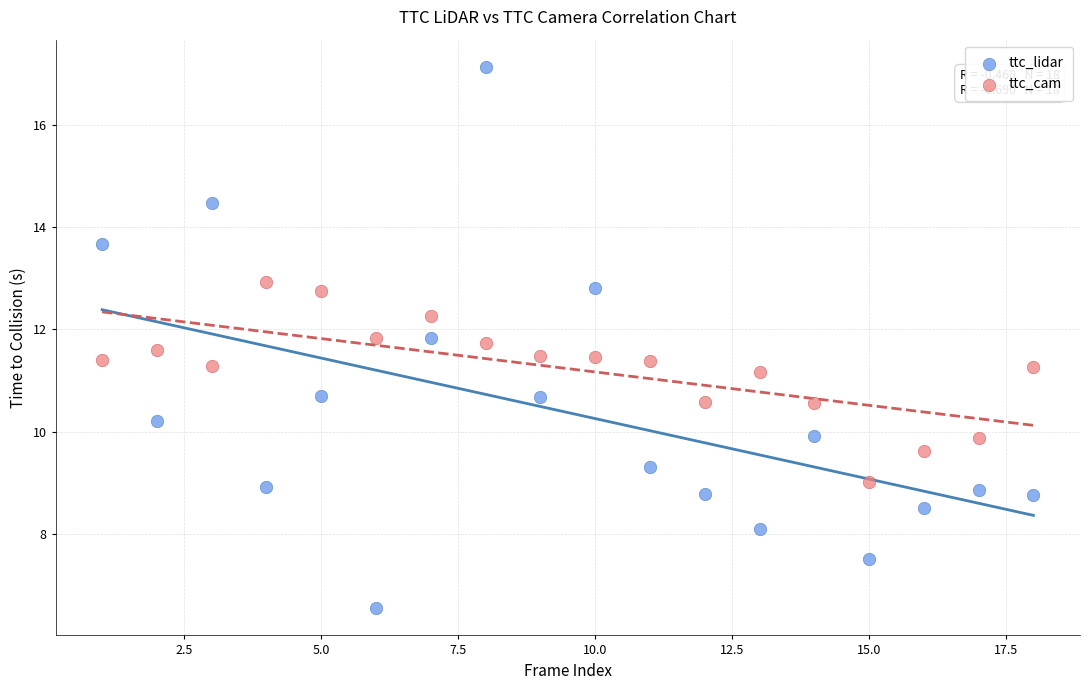

Which series contains the highest Y value?

ttc_lidar